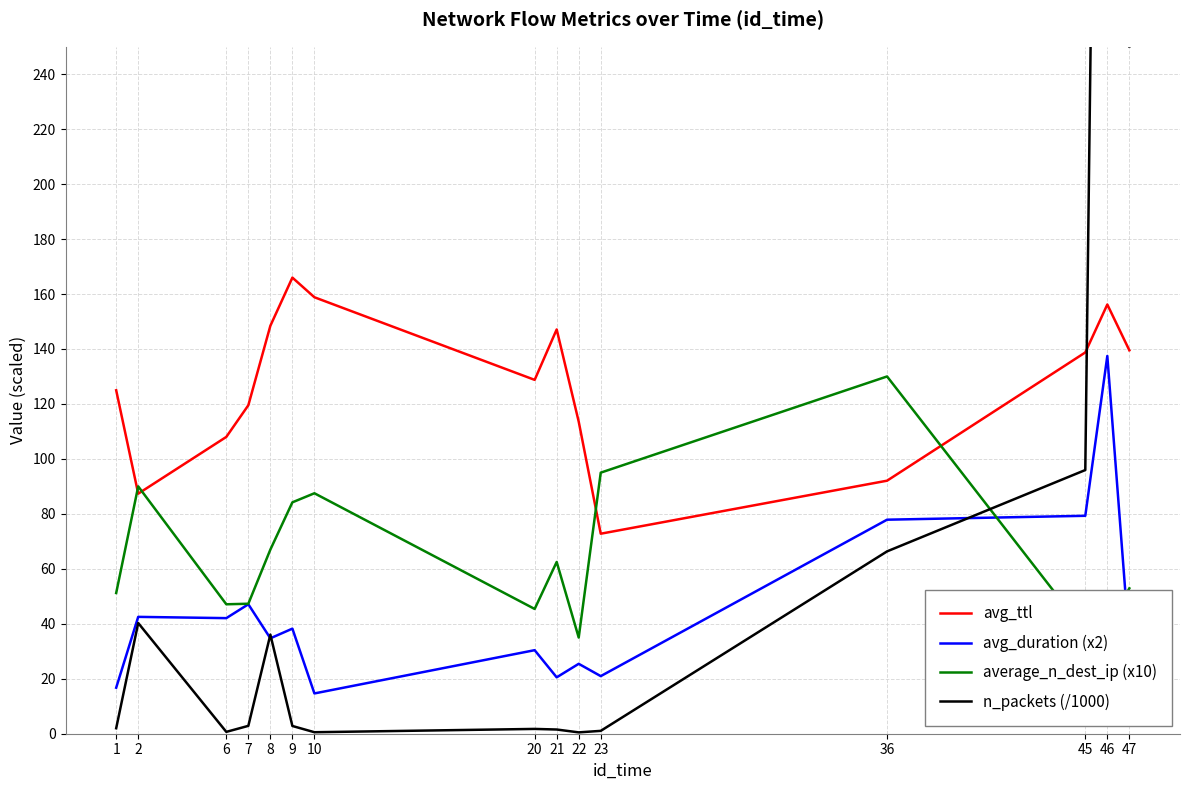

Is the value of avg_duration (x2) at 46 greater than the value of n_packets (/1000) at 9?

Yes